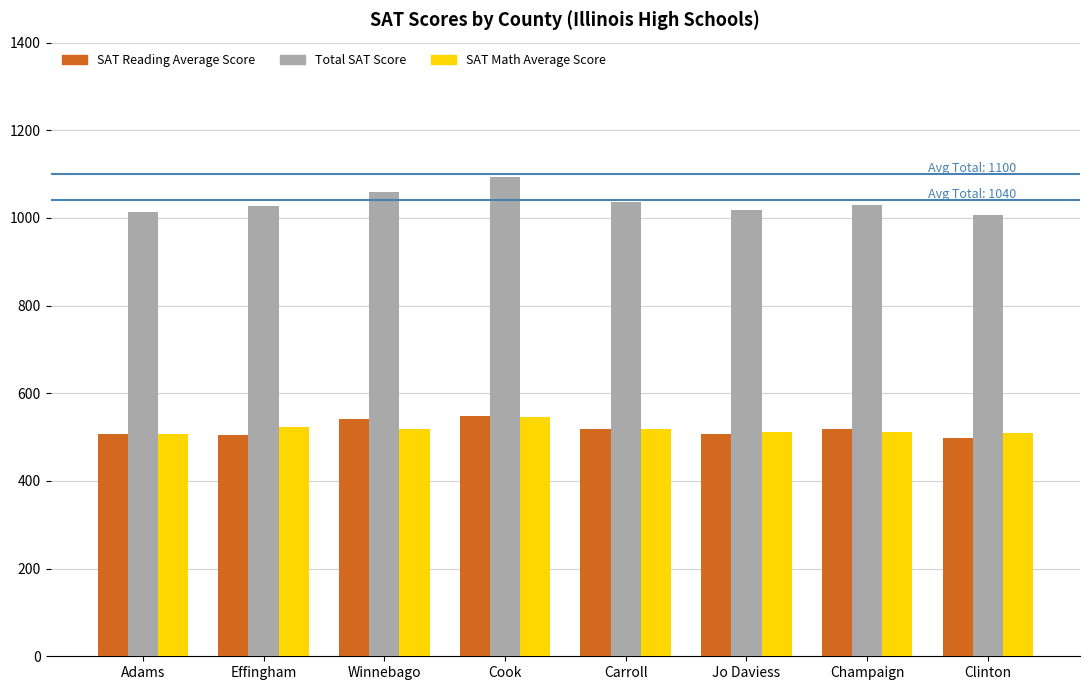

Where does the Total SAT Score series first go above 1029?

Winnebago